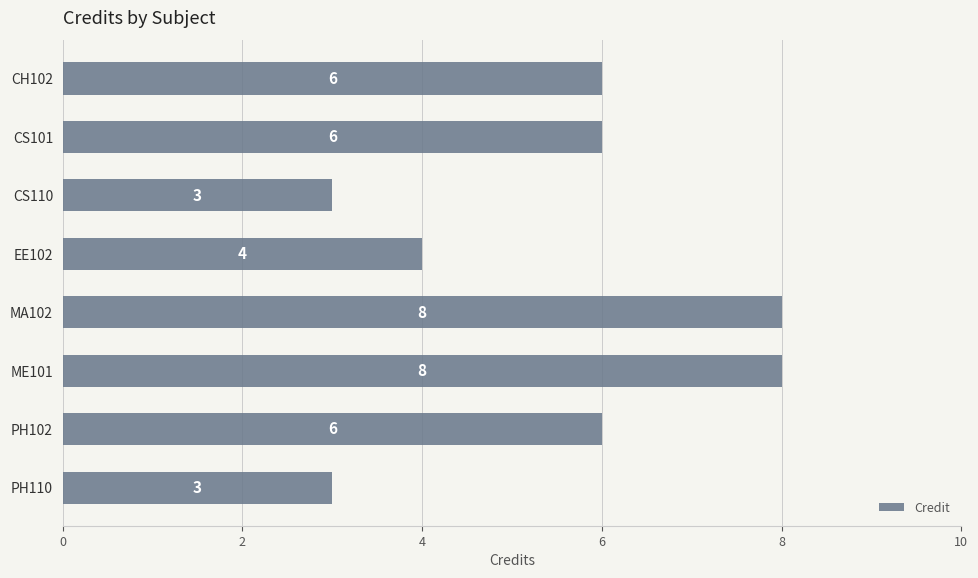

Count the number of data series in this chart.

1